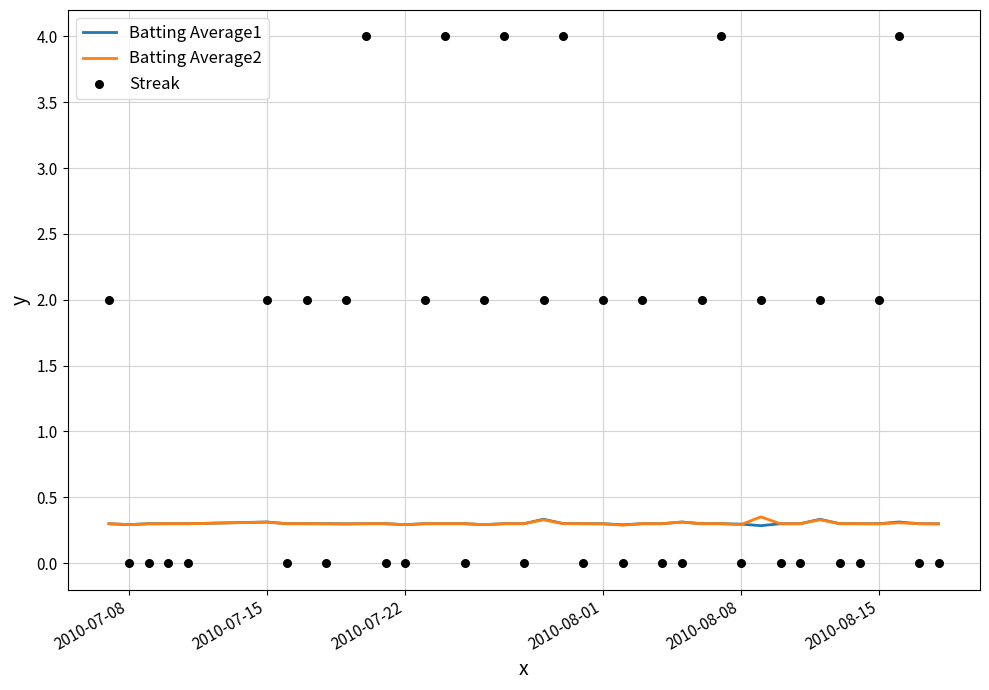

The Batting Average1 series shows 0.1 at 2010-07-22. True or false?

False